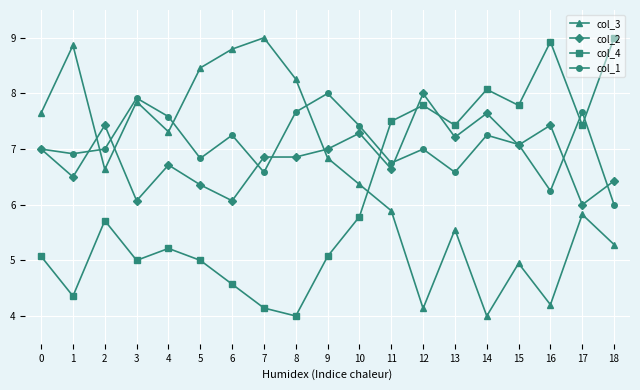

Which category has the lowest value in the col_4 series?

8